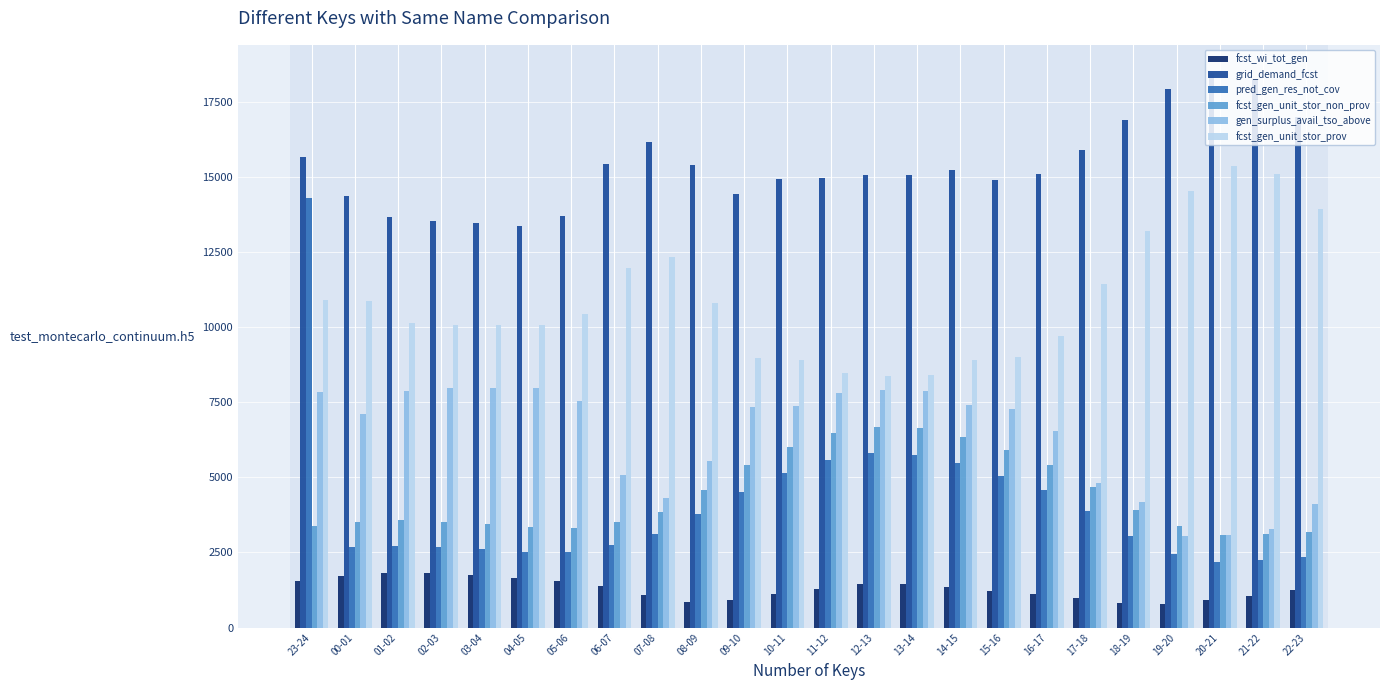

What is the label of the 15th bar from the right?

08-09